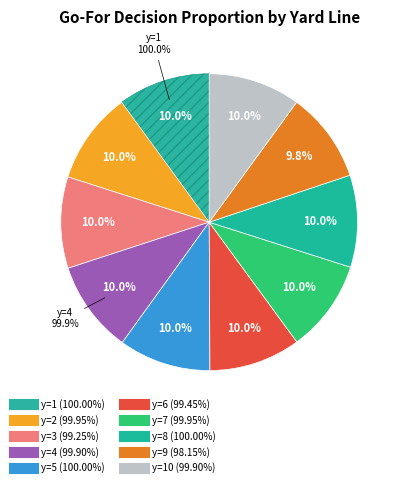

Is it true that 6 is 10% of the pie?

True